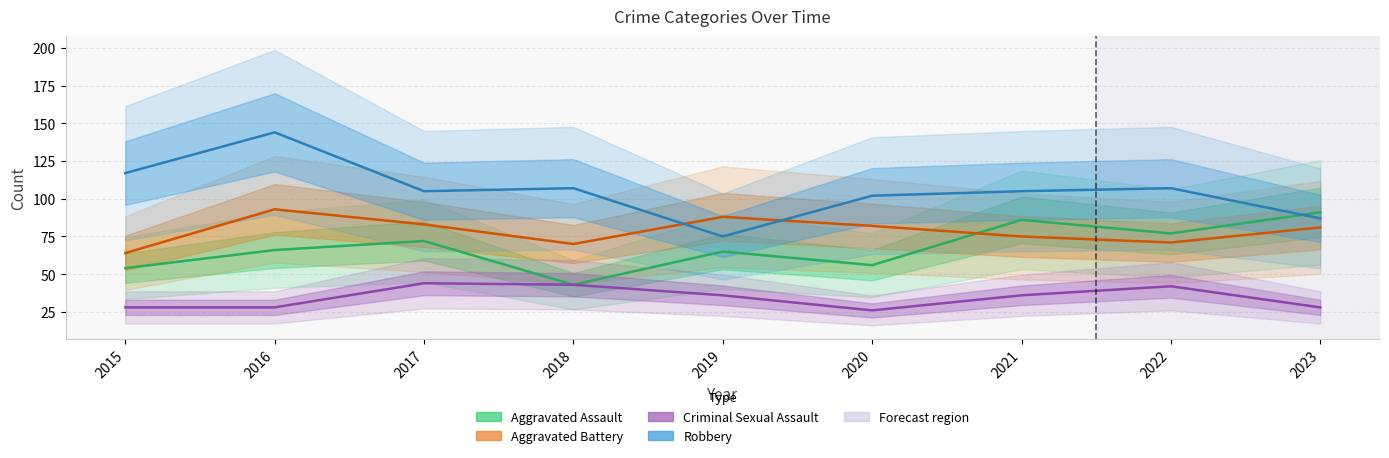

Count the number of data series in this chart.

4